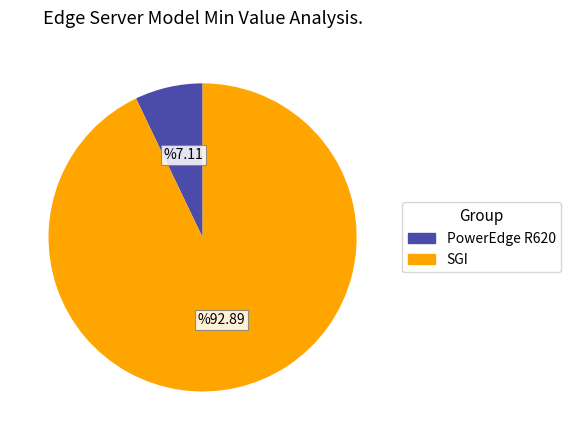

Approximately how many times larger is the value at SGI compared to PowerEdge R620?

13.1